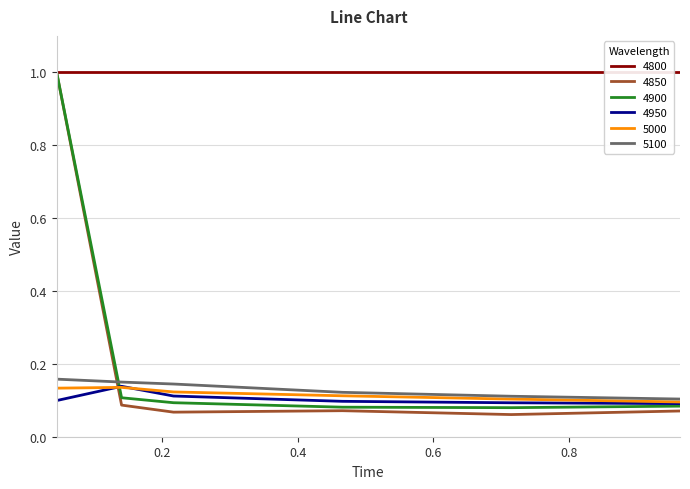

Which series has the largest total across all categories?

4800